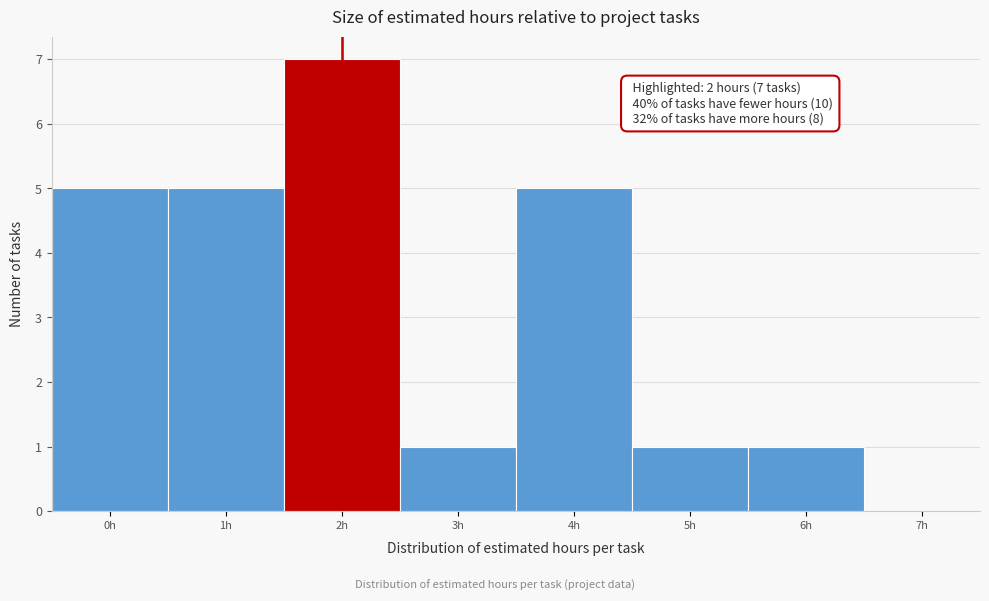

Over which range of the x-axis is the bar tallest?

1.5 to 2.5